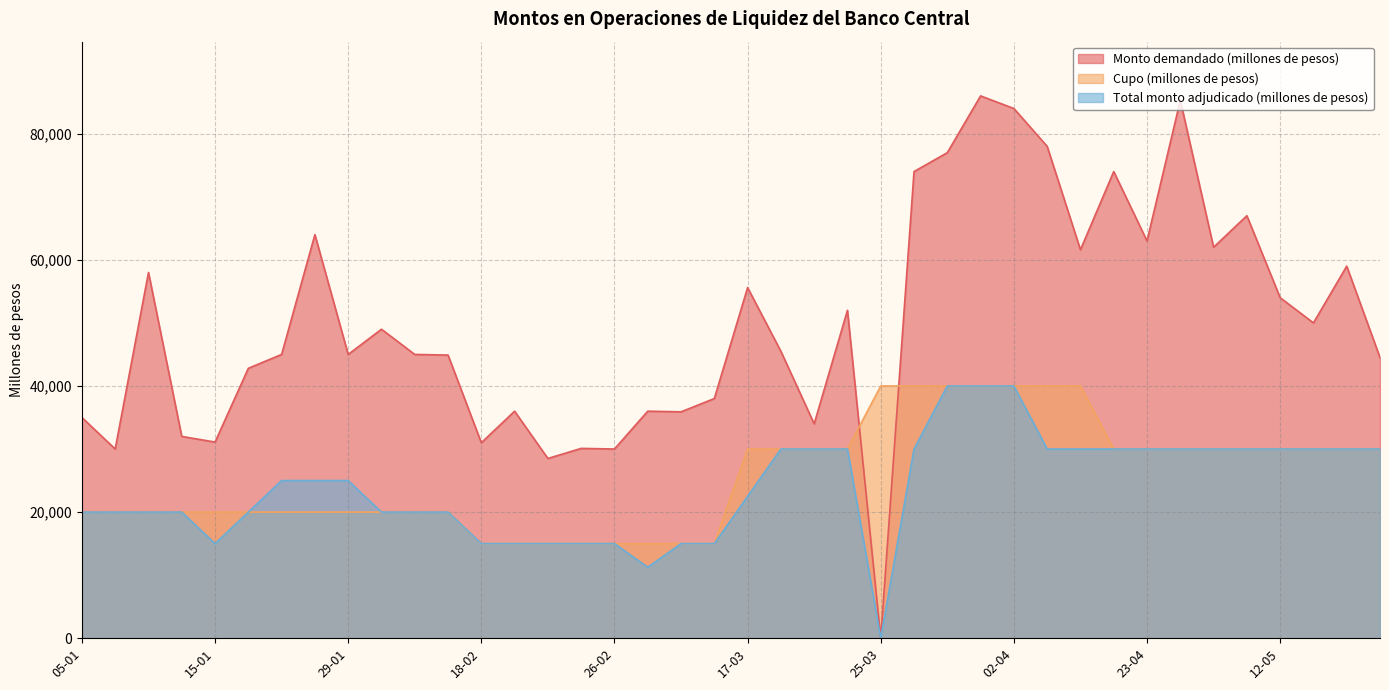

What is the difference between the second highest and minimum values in the Total monto adjudicado (millones de pesos) series?

40000